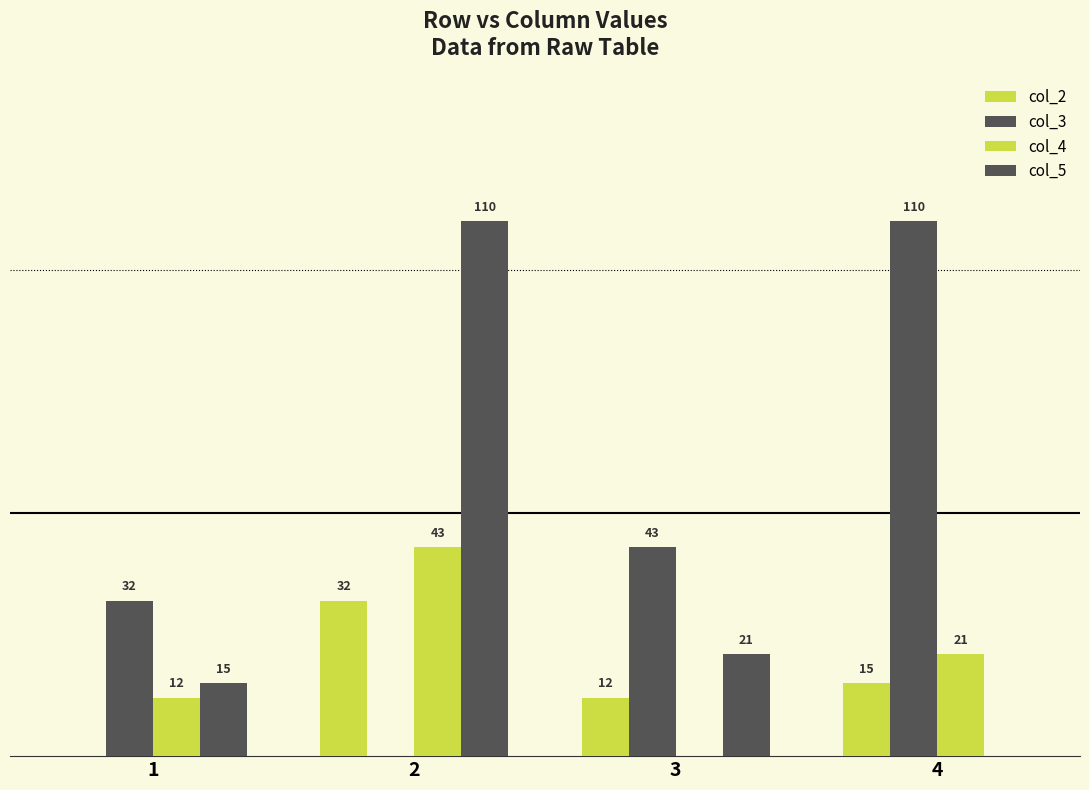

Are the bars grouped side by side (vs. stacked)?

Yes